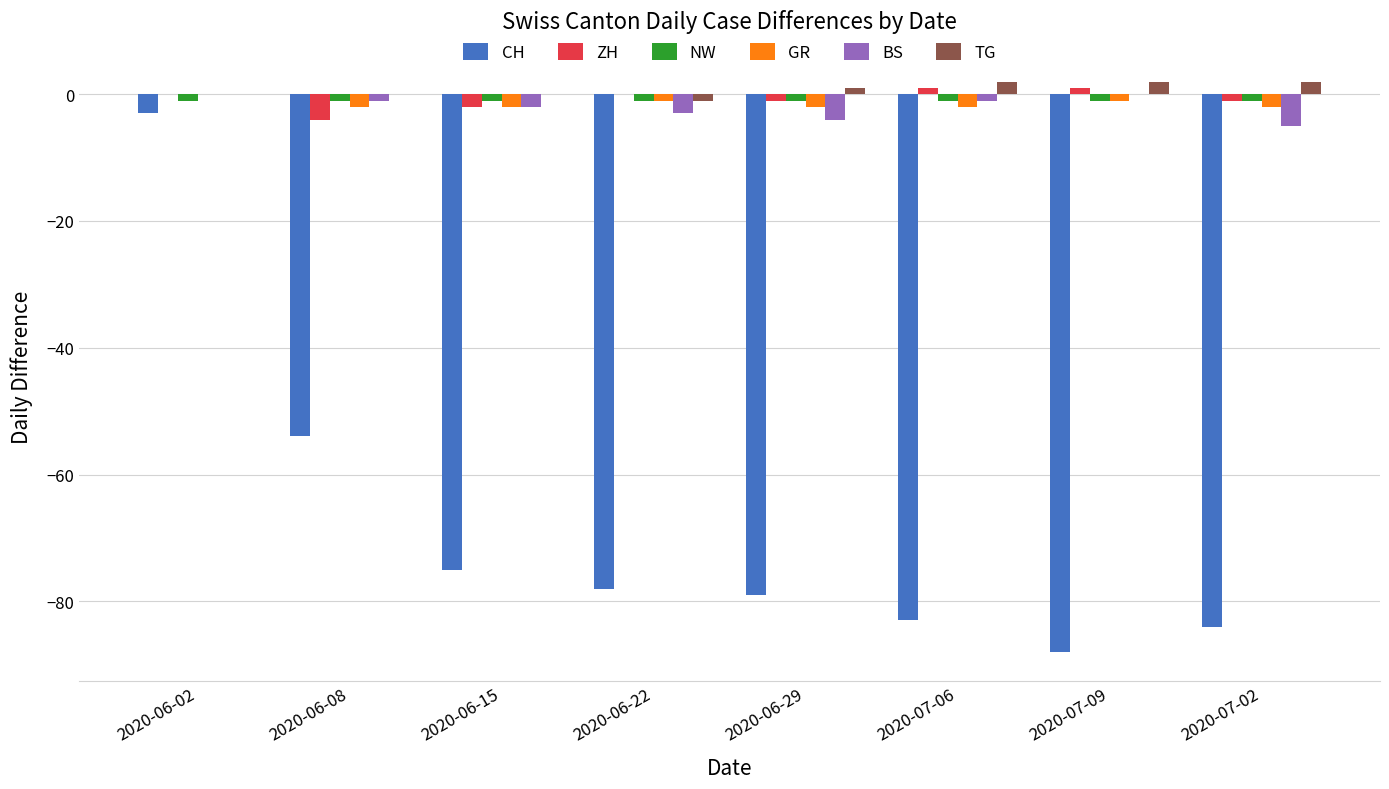

Which series has the largest total across all categories?

TG